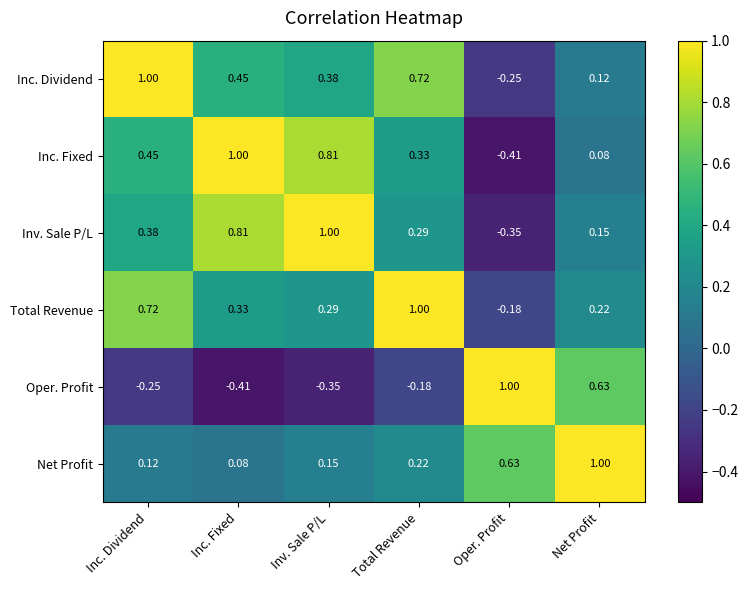

At which label does Inc. Fixed reach its peak?

Inc. Fixed